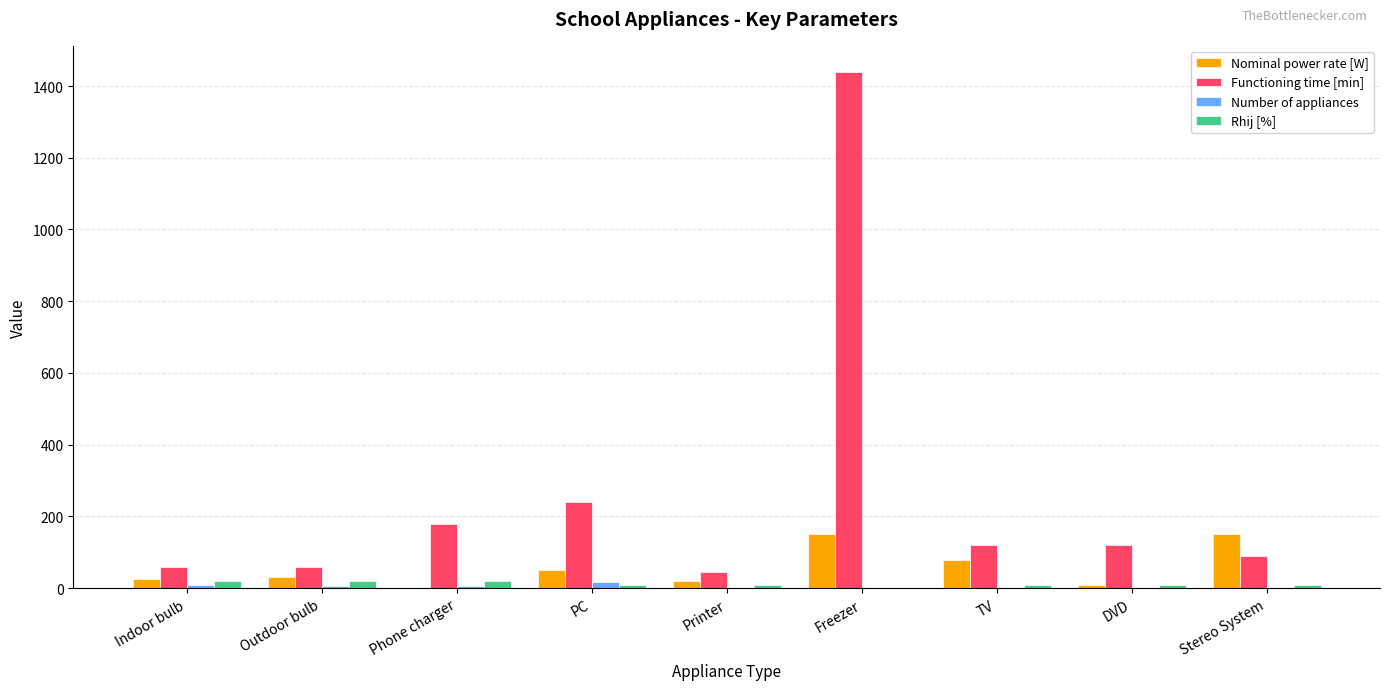

How many categories are shown in the chart?

9